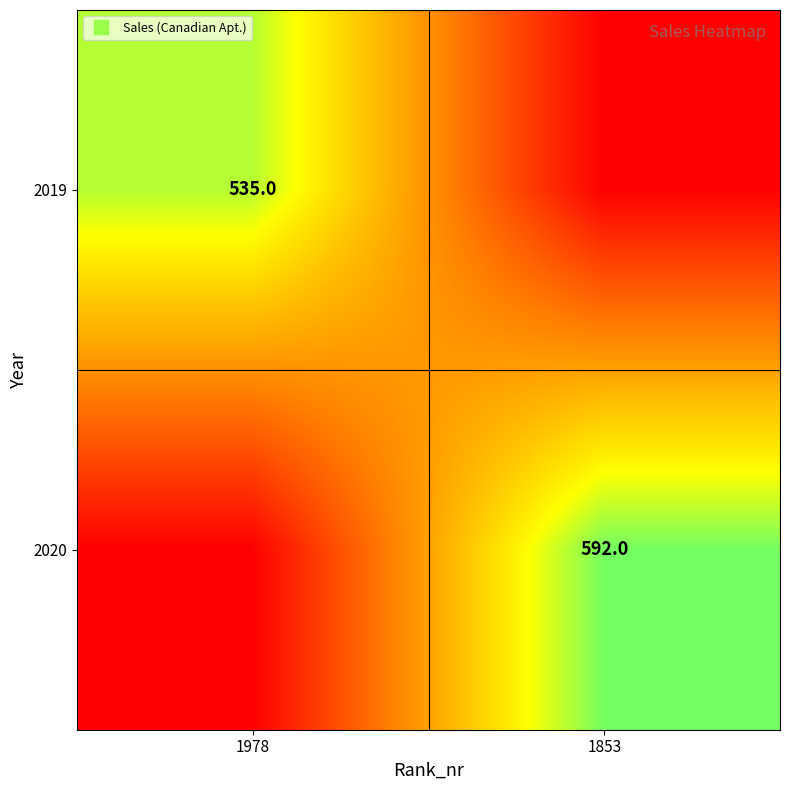

What value does the 2020 series have at 1853, to the nearest 100?

600